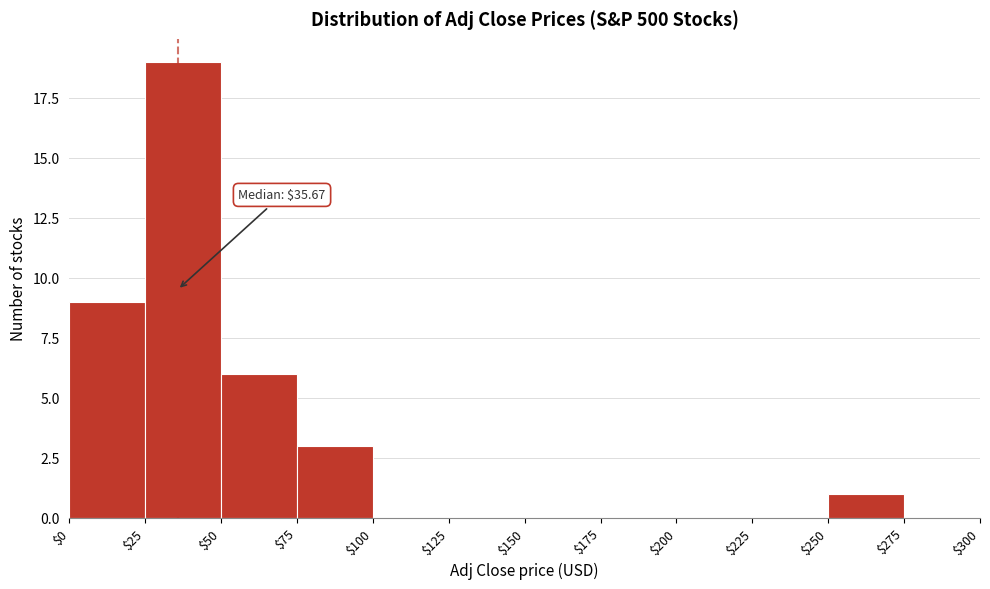

Over which range of the x-axis is the bar tallest?

$25 to $50